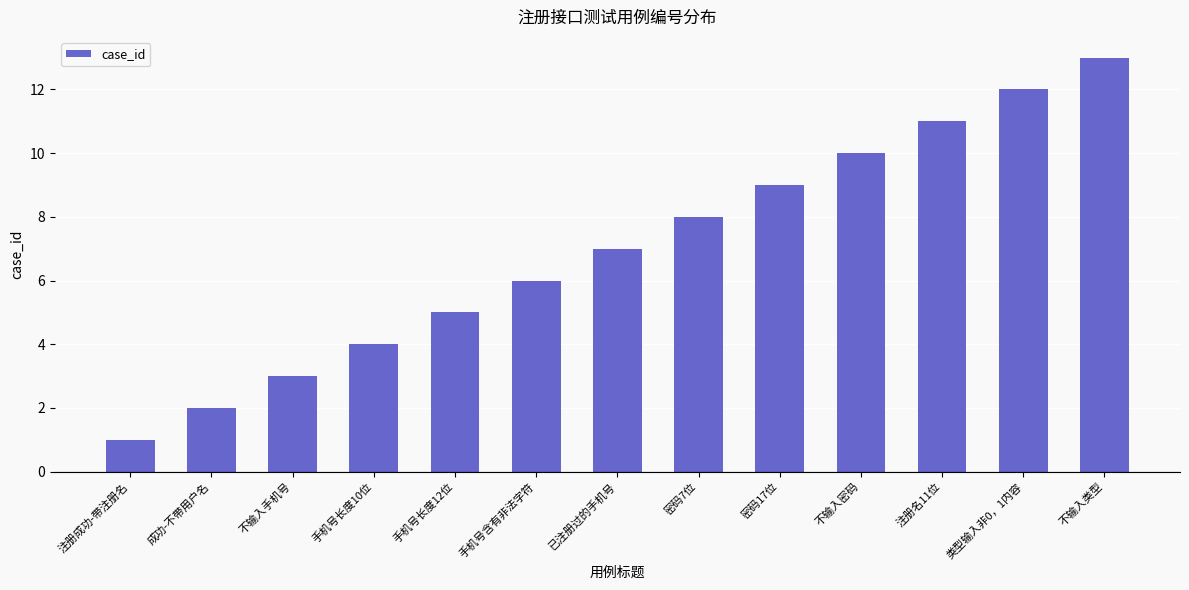

What is the ratio of the value at 密码7位 to the value at 手机号长度12位?

1.6